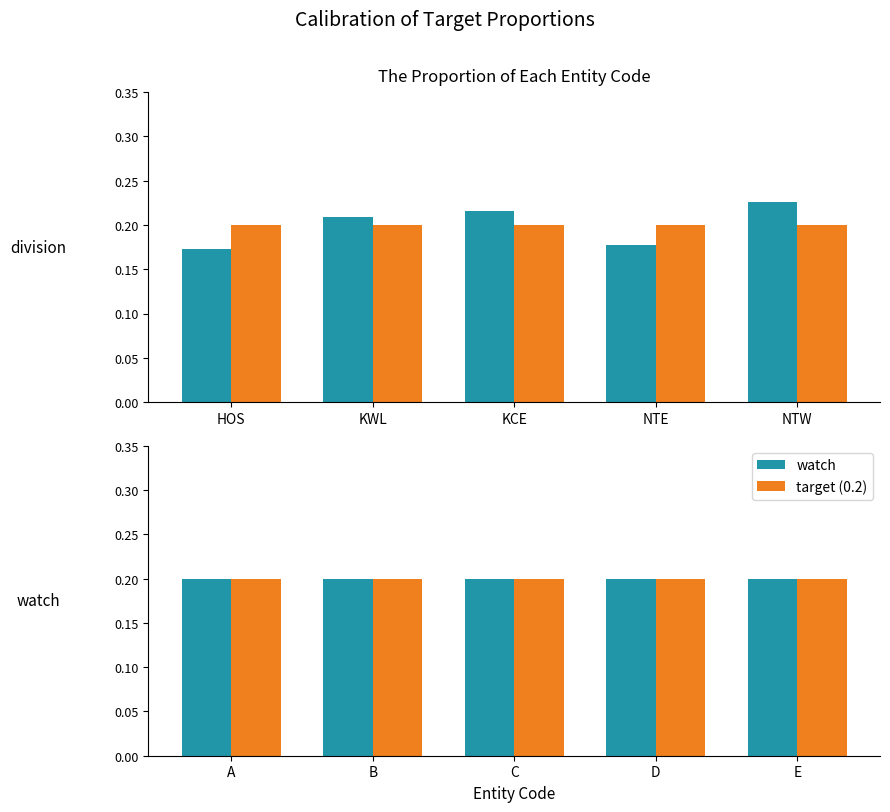

What is the label of the 3rd bar from the right?

KCE